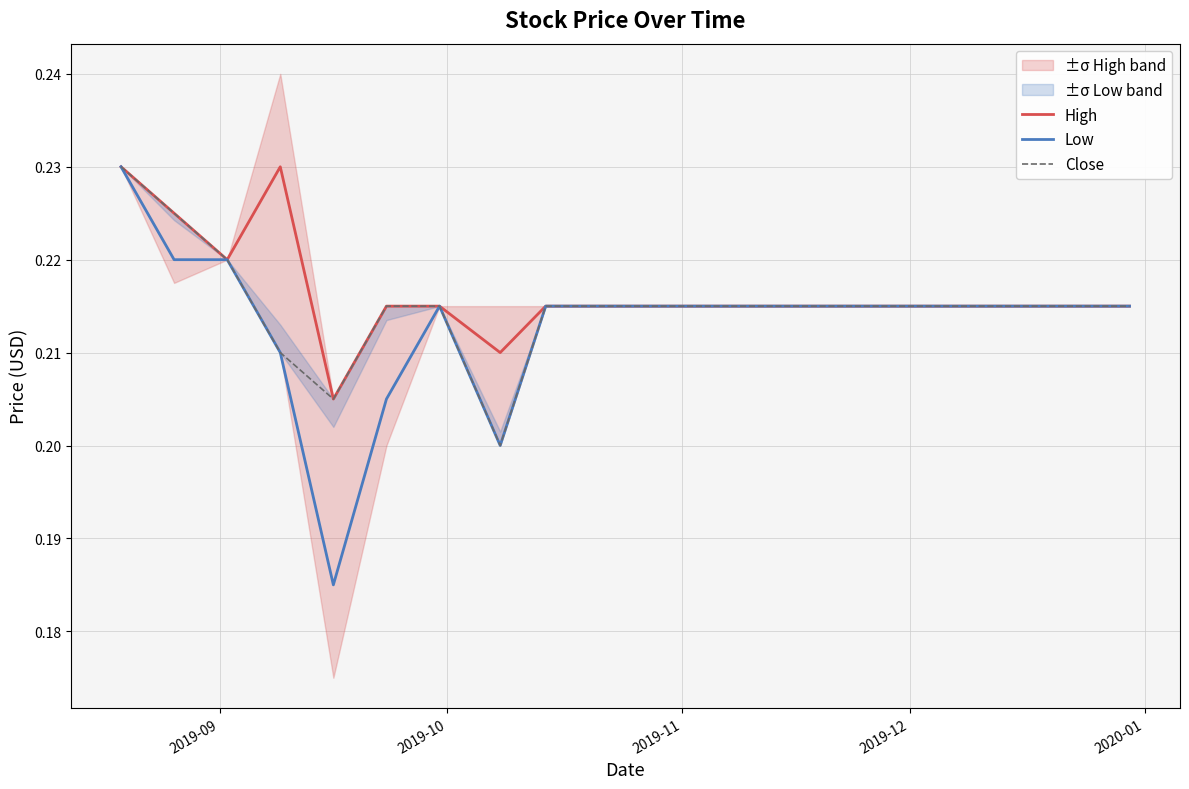

True or false: High and Low intersect in this chart.

False